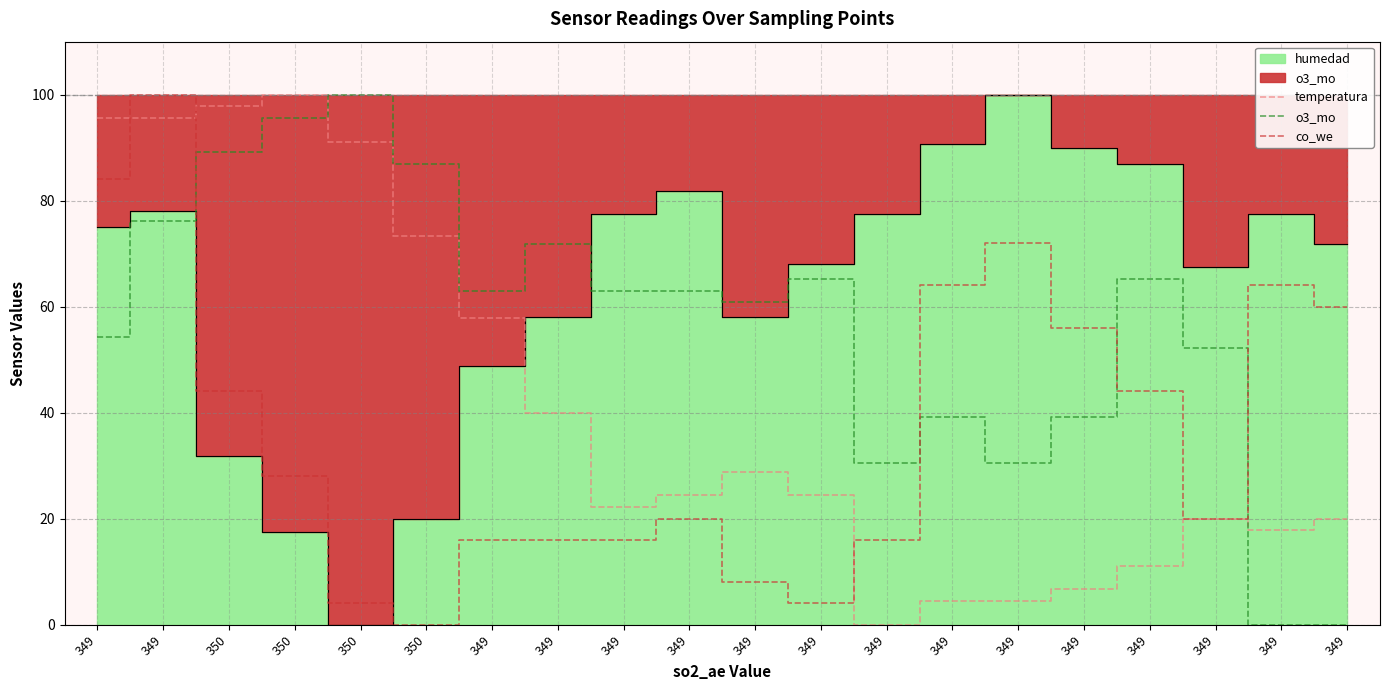

At which category is the sum across all series the highest?

349